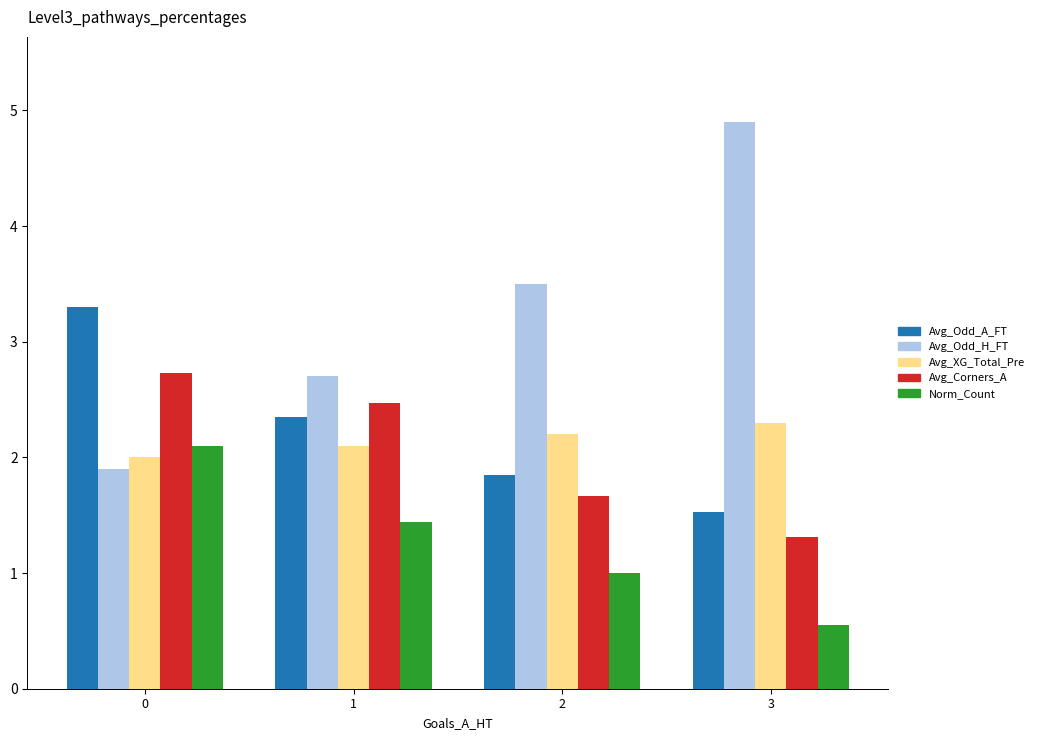

What is the difference between the highest and lowest values at 2?

2.5